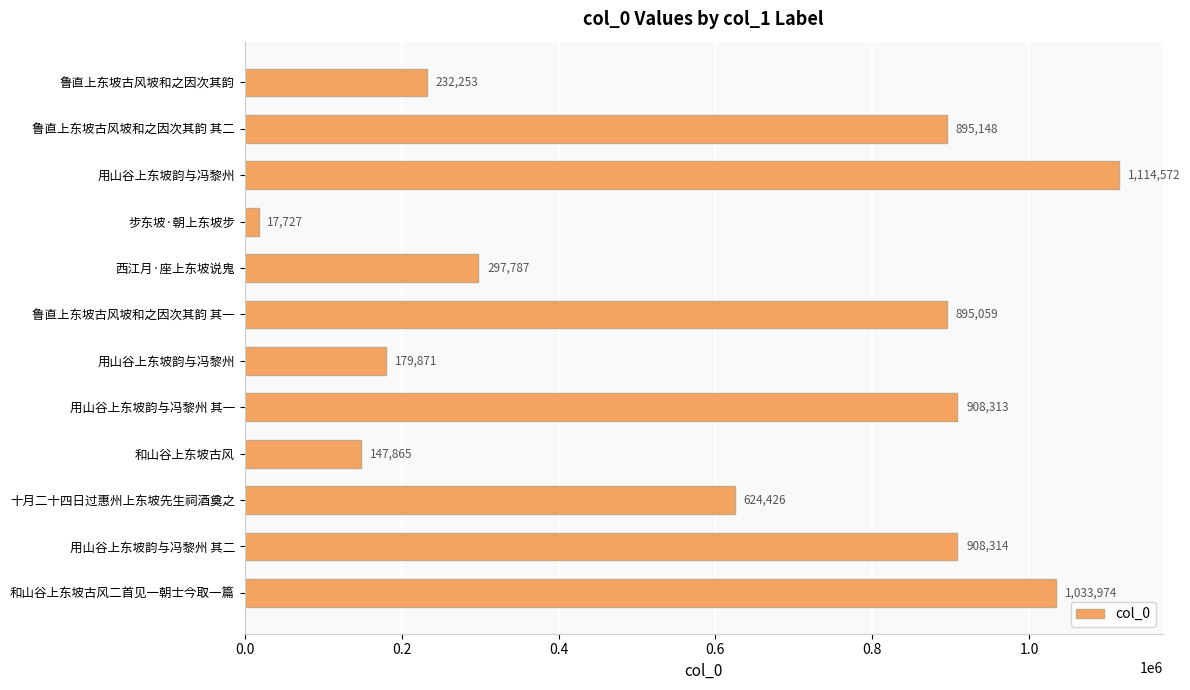

Does the chart contain any negative values?

No